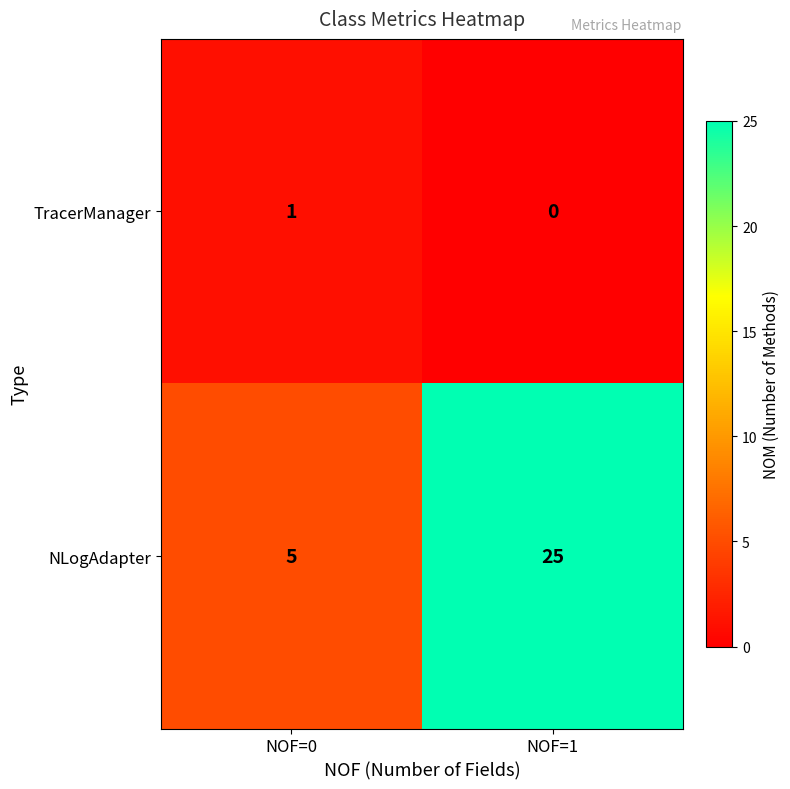

Rank the series by their maximum value, from highest to lowest.

NLogAdapter, TracerManager